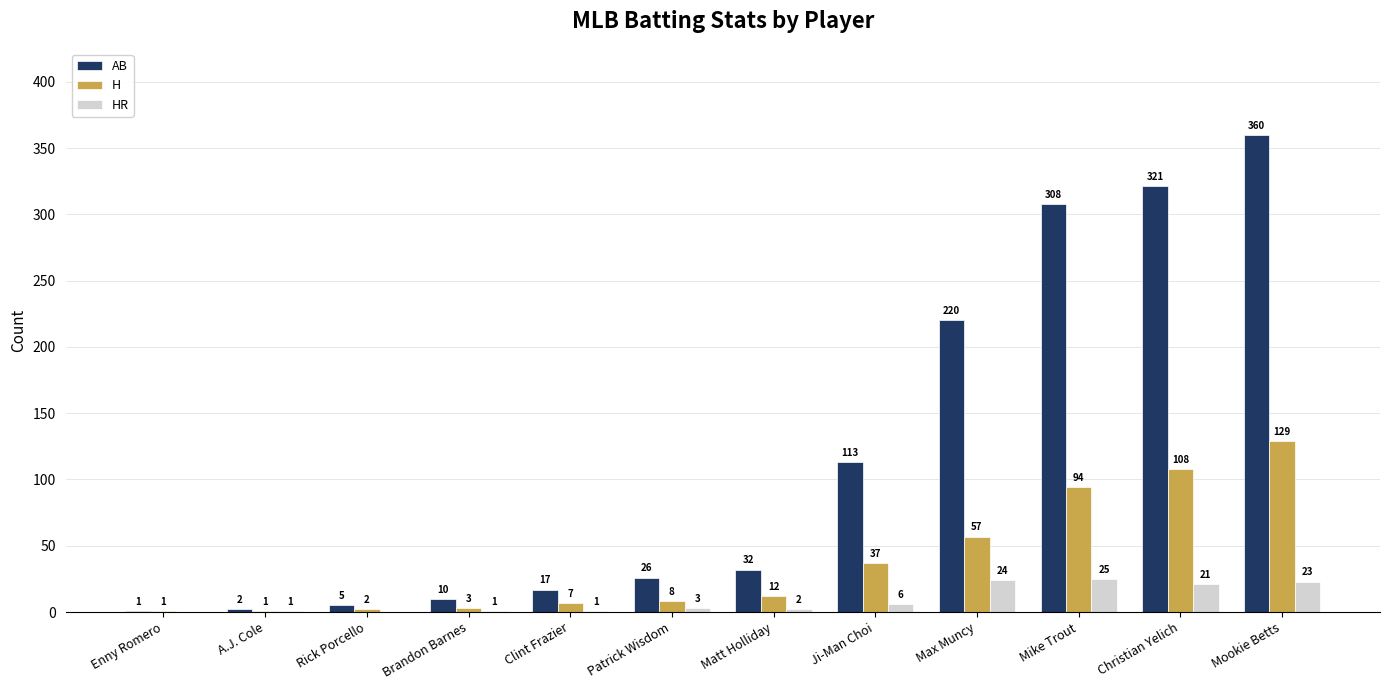

The value of HR at Ji-Man Choi is 6. True or false?

True